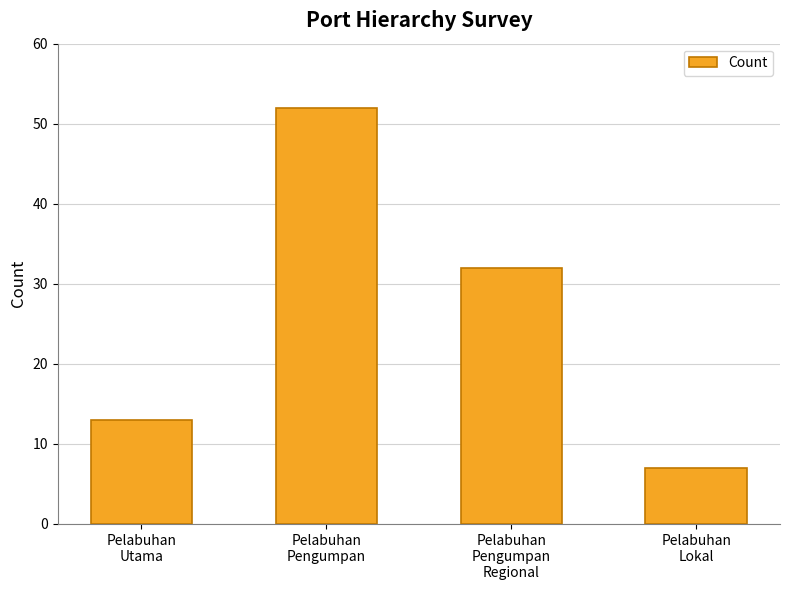

At which category does the chart reach its minimum across all series?

Pelabuhan
Lokal